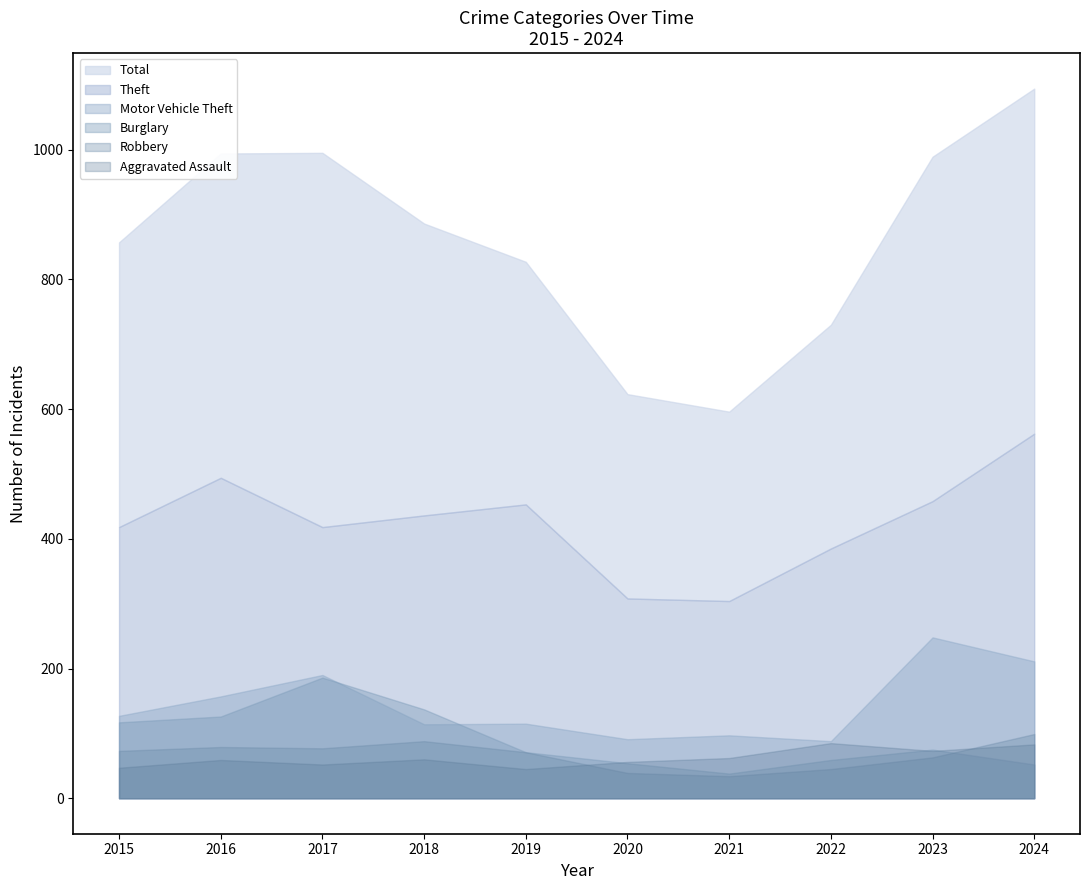

What is the difference between the Robbery values at 2019 and 2016?

8